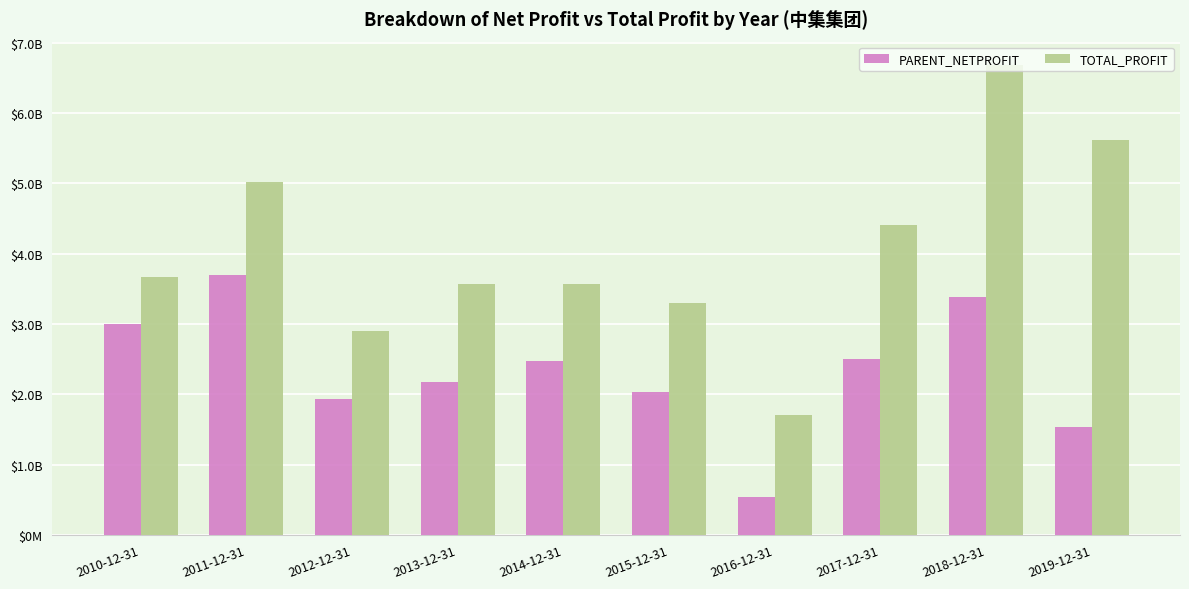

Reading left to right, extract all data points from this chart.

PARENT_NETPROFIT: 2010-12-31=3001851000	2011-12-31=3690926000	2012-12-31=1939081000	2013-12-31=2180321000	2014-12-31=2477802000	2015-12-31=2026613000	2016-12-31=539660000	2017-12-31=2509242000	2018-12-31=3380436000	2019-12-31=1542226000
TOTAL_PROFIT: 2010-12-31=3674607000	2011-12-31=5022706000	2012-12-31=2907380000	2013-12-31=3562720000	2014-12-31=3570416000	2015-12-31=3302470000	2016-12-31=1702051000	2017-12-31=4409241000	2018-12-31=6683558000	2019-12-31=5613874000